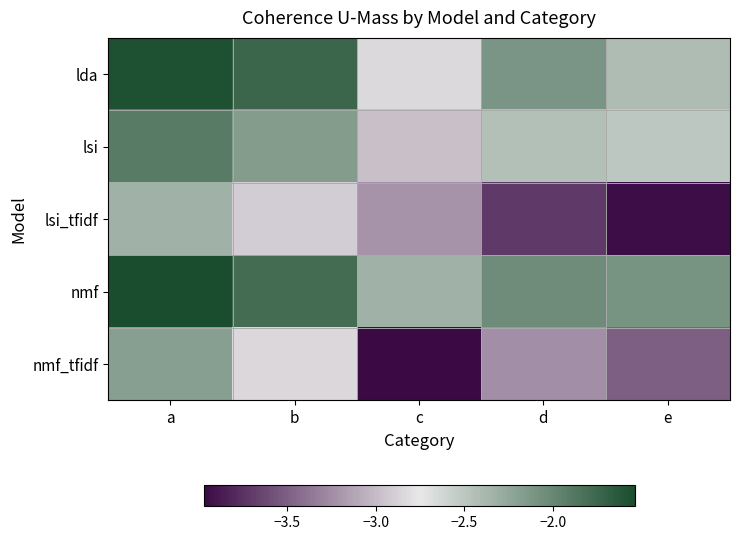

Reading left to right, list all the values displayed in this chart.

lda: a=-1.6	b=-1.7	c=-2.8	d=-2.1	e=-2.4
lsi: a=-1.9	b=-2.2	c=-3.0	d=-2.4	e=-2.5
lsi_tfidf: a=-2.3	b=-2.9	c=-3.2	d=-3.7	e=-3.9
nmf: a=-1.5	b=-1.8	c=-2.3	d=-2.0	e=-2.1
nmf_tfidf: a=-2.2	b=-2.8	c=-4.0	d=-3.2	e=-3.5